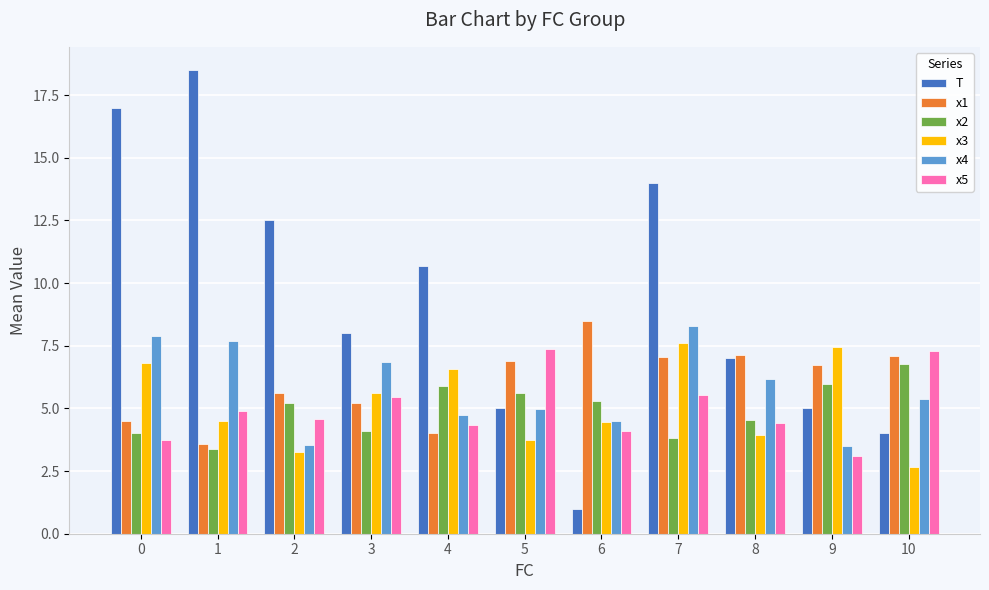

What is the average value of the x2 series?

5.0